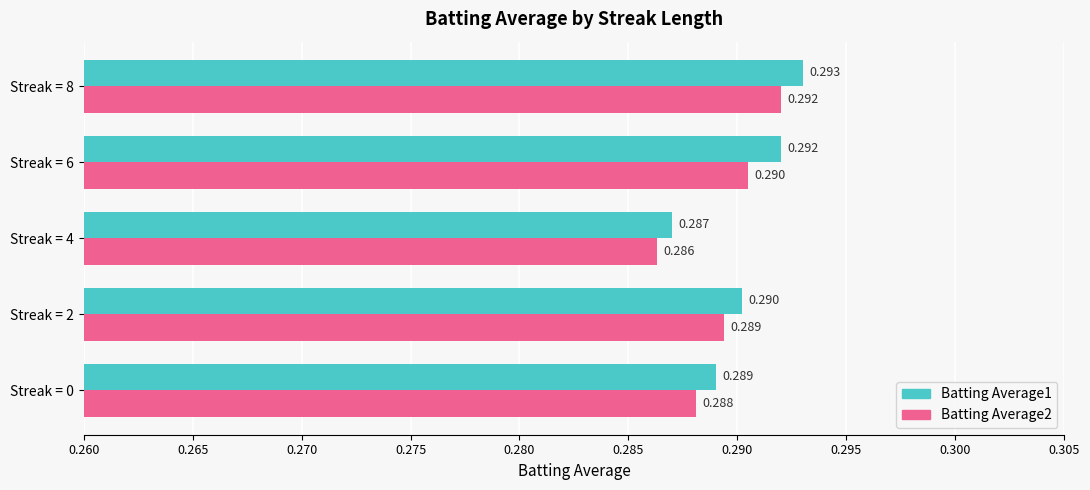

Is the value of Batting Average1 at Streak = 2 greater than the value of Batting Average2 at Streak = 4?

Yes